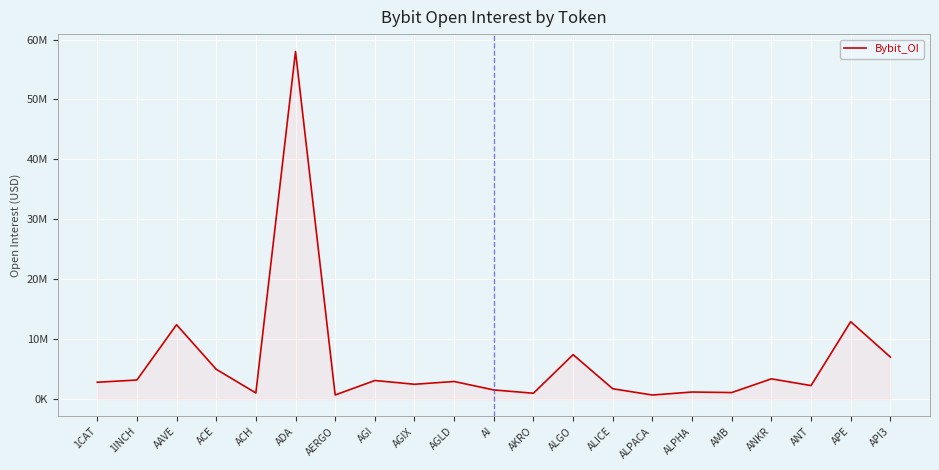

What is the difference between the second highest and second lowest values?

12233439